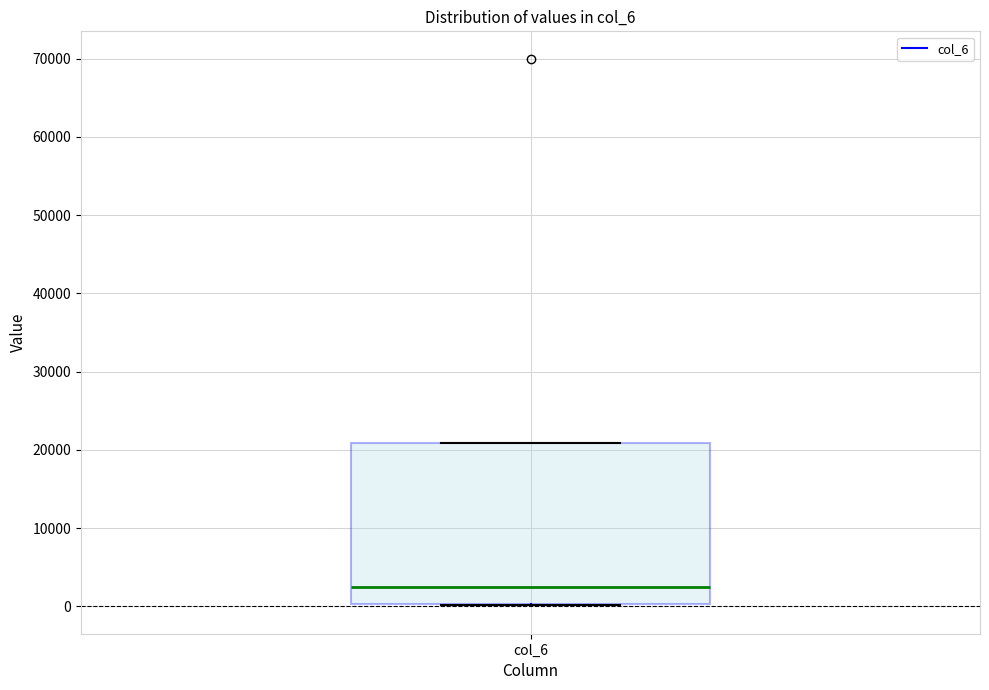

Transcribe this box plot: give where the median line is, the range the box spans, and where the two whiskers end, as read against the y-axis. The values are not printed on the chart, so give them approximately, as read against the axis.

median 2000, box 0 to 21000, whiskers 0 to 21000